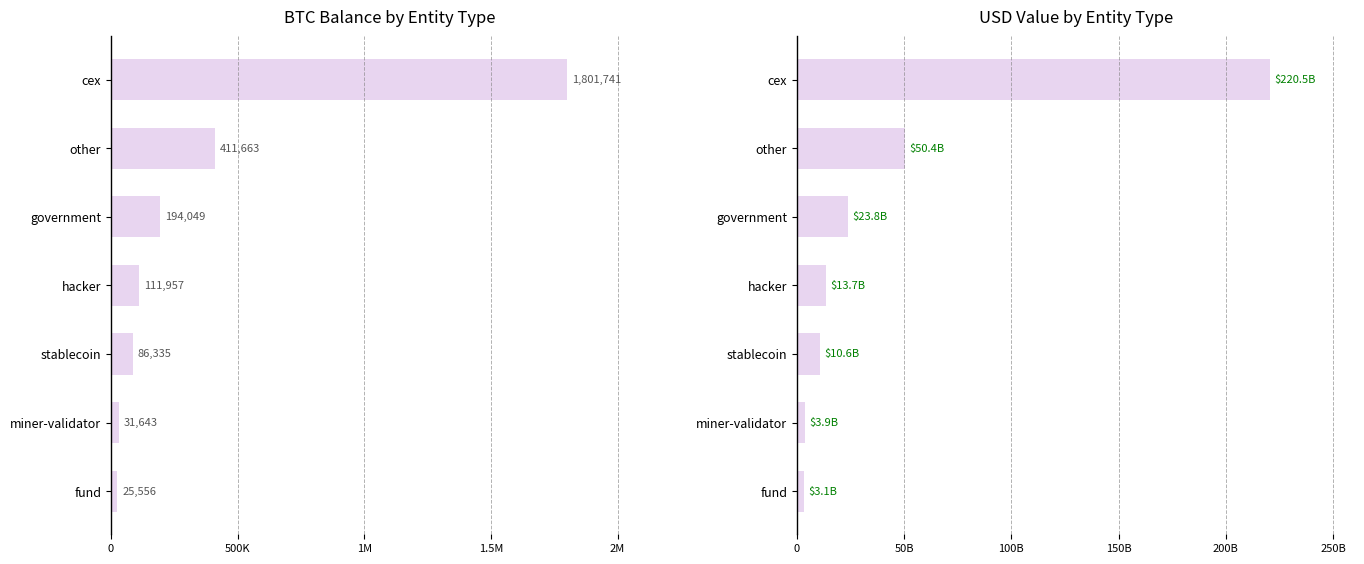

What is the value of the USD Value bar at the 1st from the left?

3127448899.0